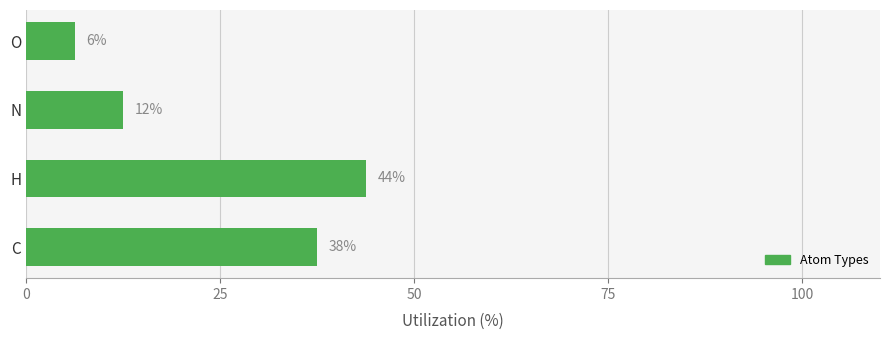

How many bars are there in total?

4